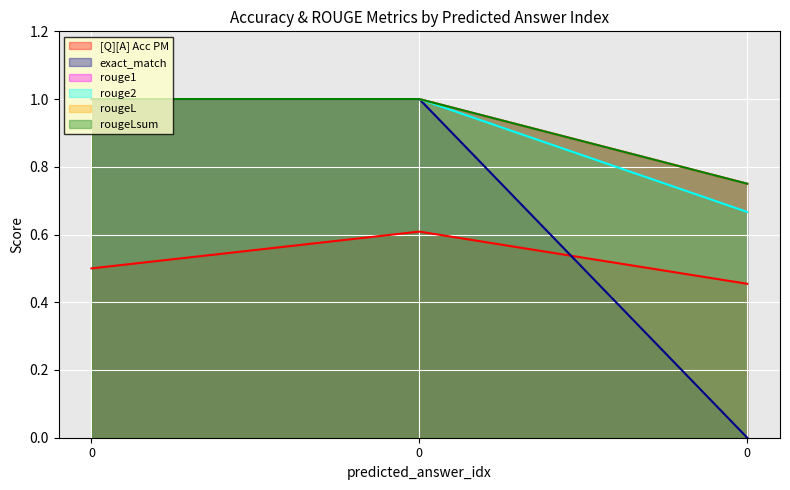

What are all the series names shown in the legend?

[Q][A] Acc PM, exact_match, rouge1, rouge2, rougeL, rougeLsum